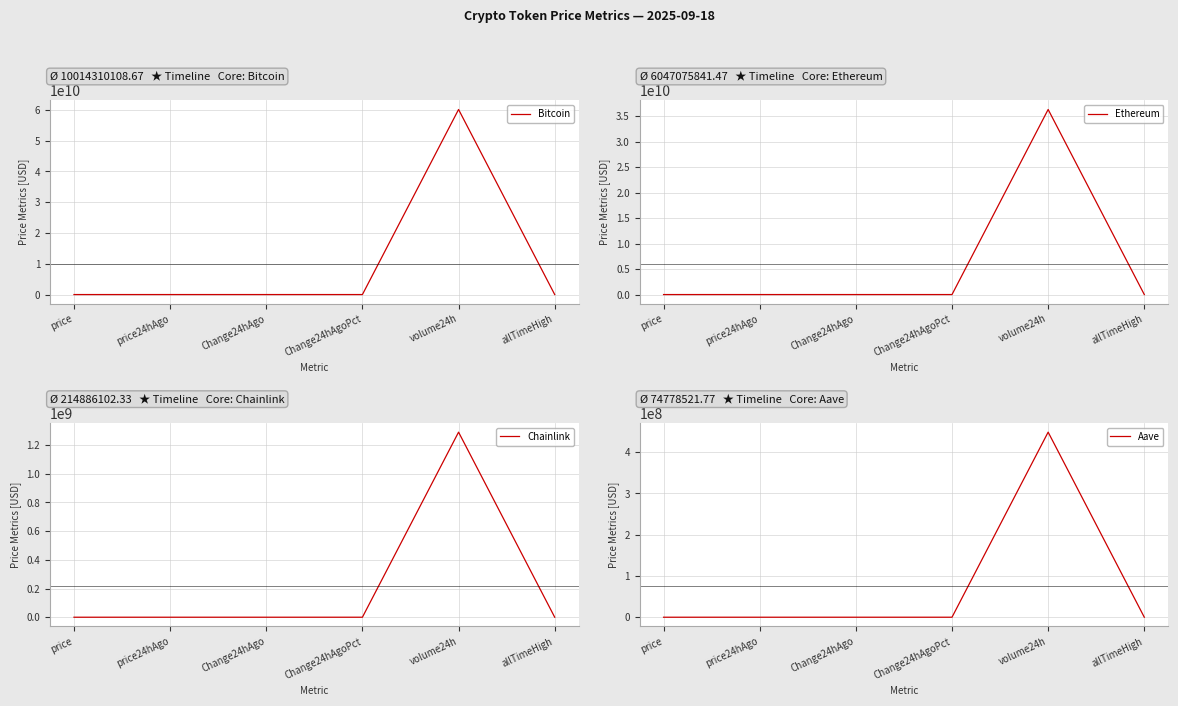

How many lines are shown in the chart?

4